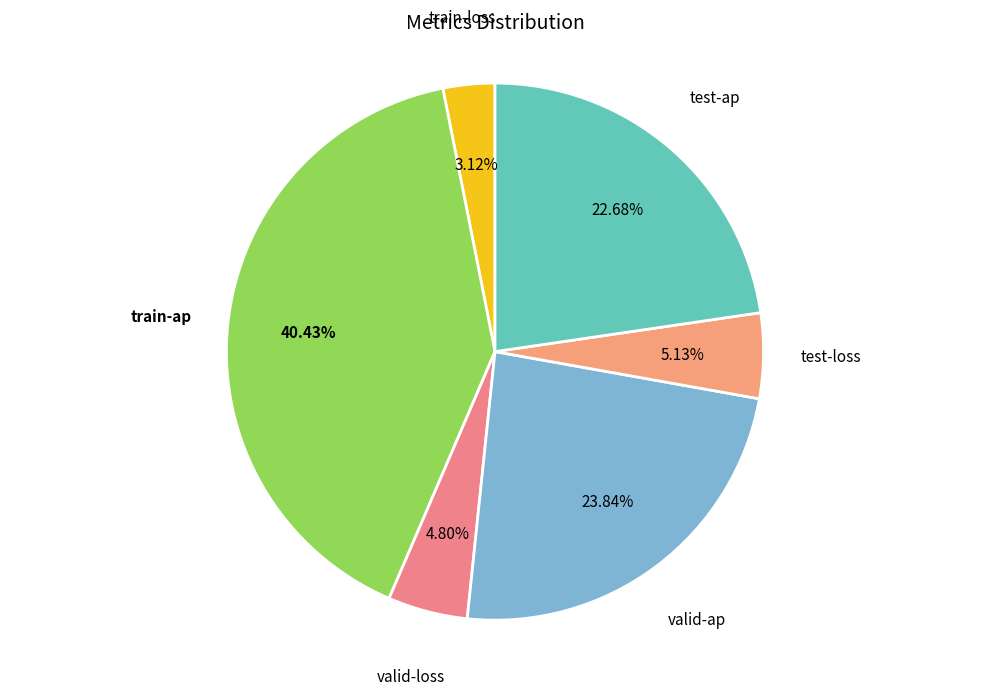

Which slice is the smallest?

train-loss